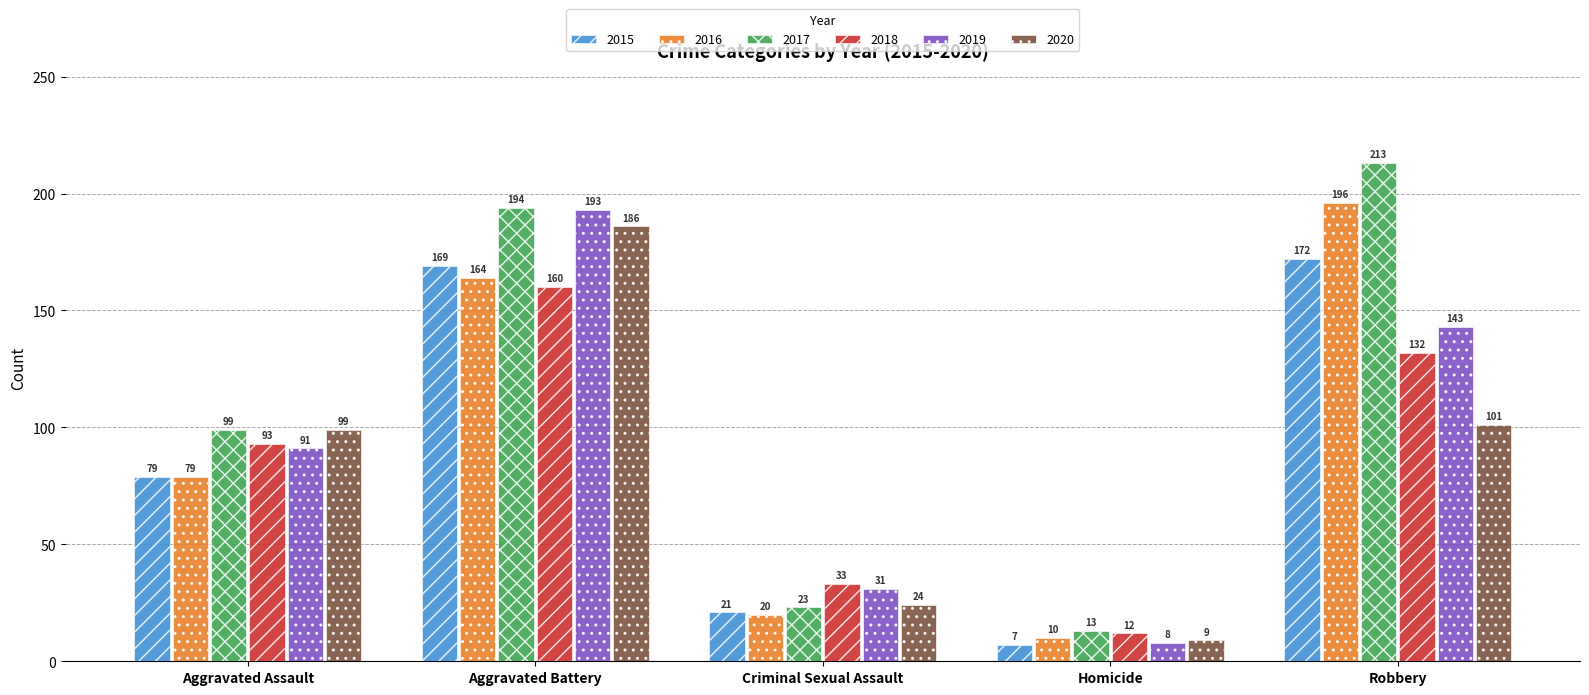

Which series has the widest spread of values?

2017